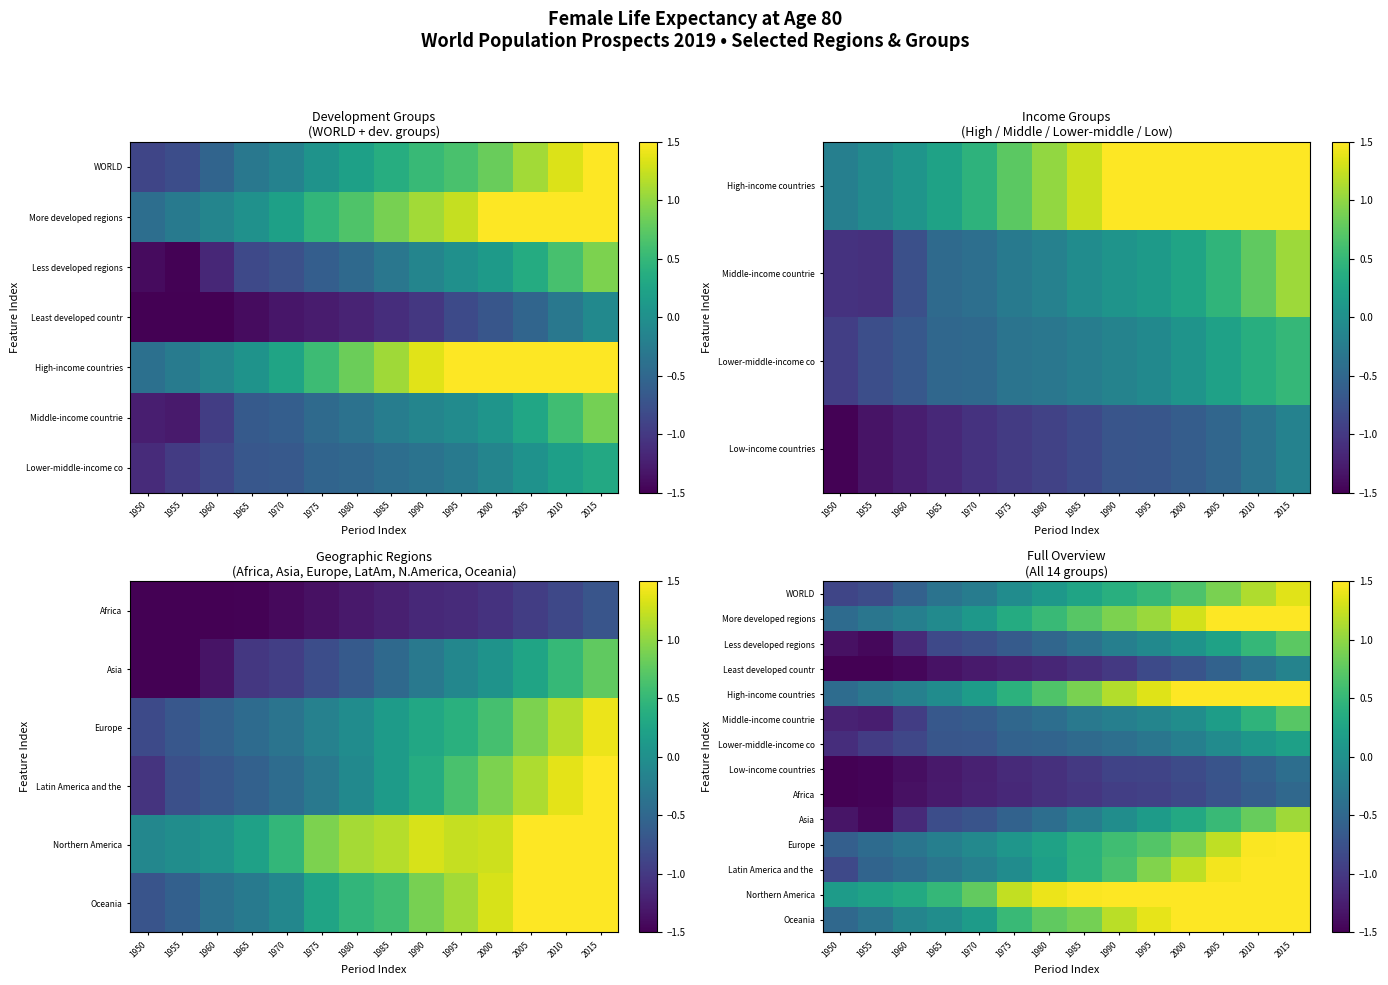

Which series changed the most between 1960 and 2000?

High-income countries